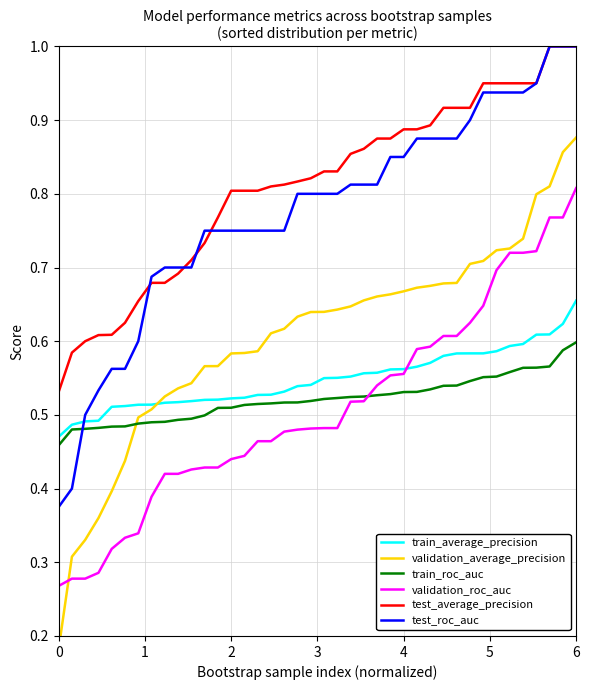

True or false: test_average_precision and validation_roc_auc cross at least once.

False